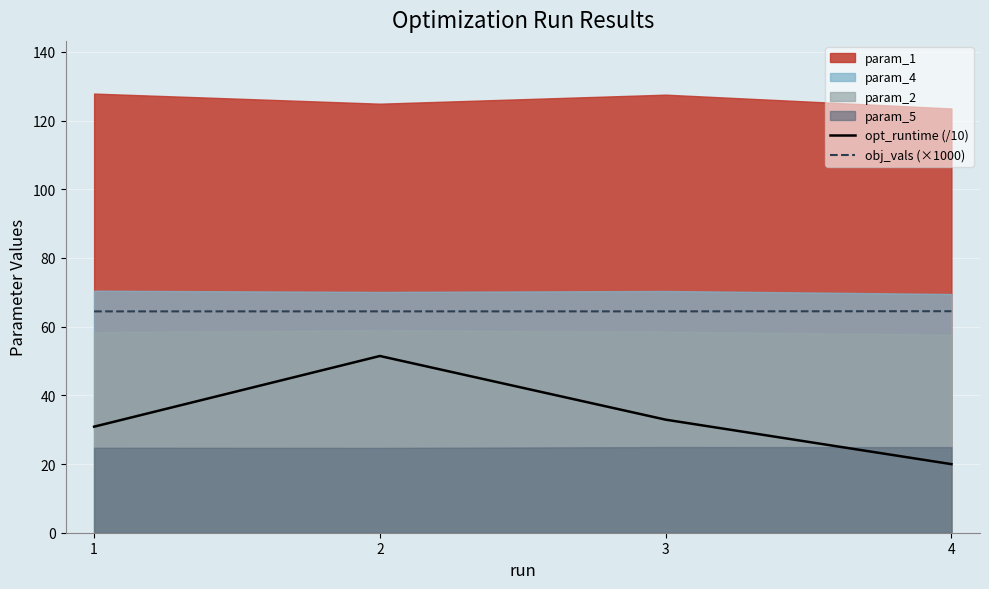

Reading left to right, extract all data points from this chart.

opt_runtime (/10): 1=30.9	2=51.5	3=32.9	4=20.0
obj_vals (×1000): 1=64.4	2=64.4	3=64.4	4=64.5